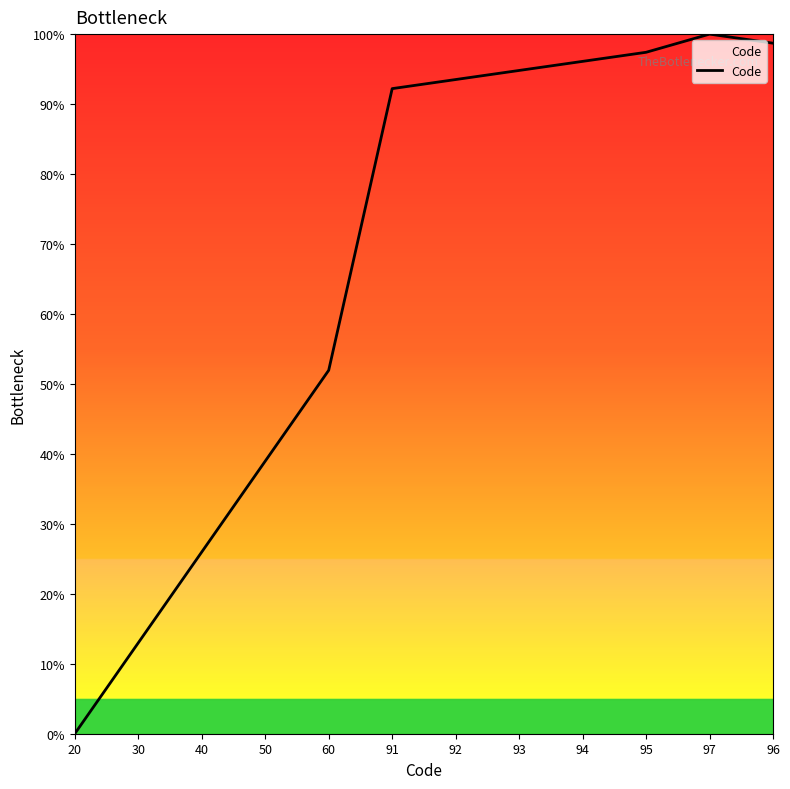

What is the difference between the values at 30 and 93?

81.8